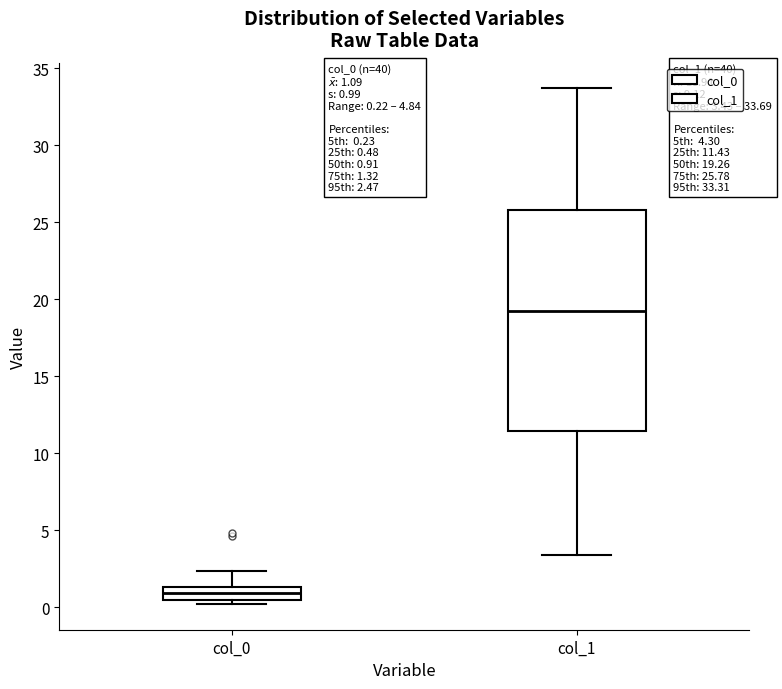

Which box has the lowest median line?

col_0